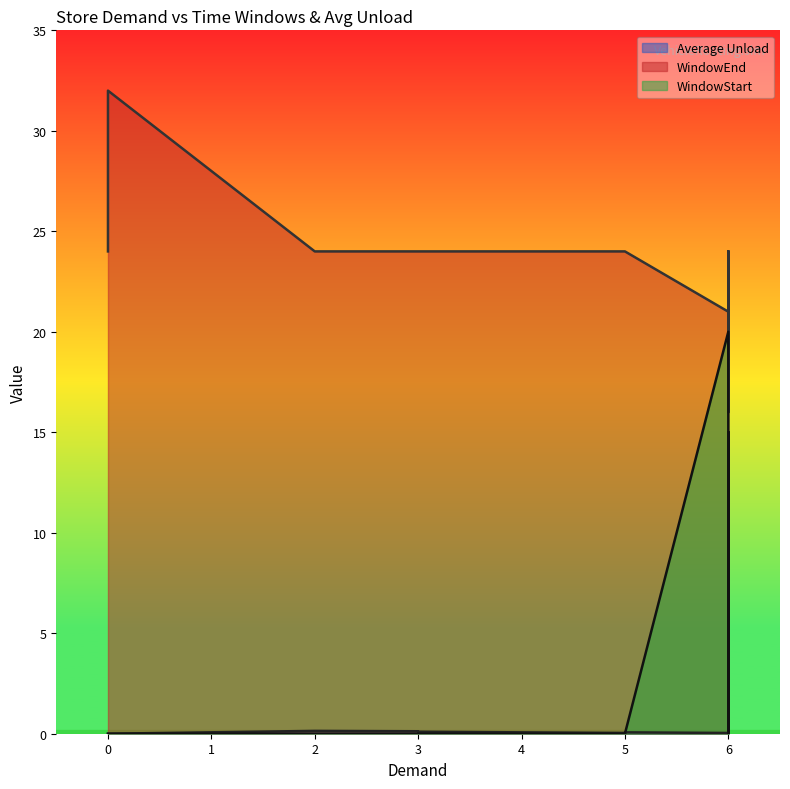

What are all the series names shown in the legend?

Average Unload, WindowEnd, WindowStart